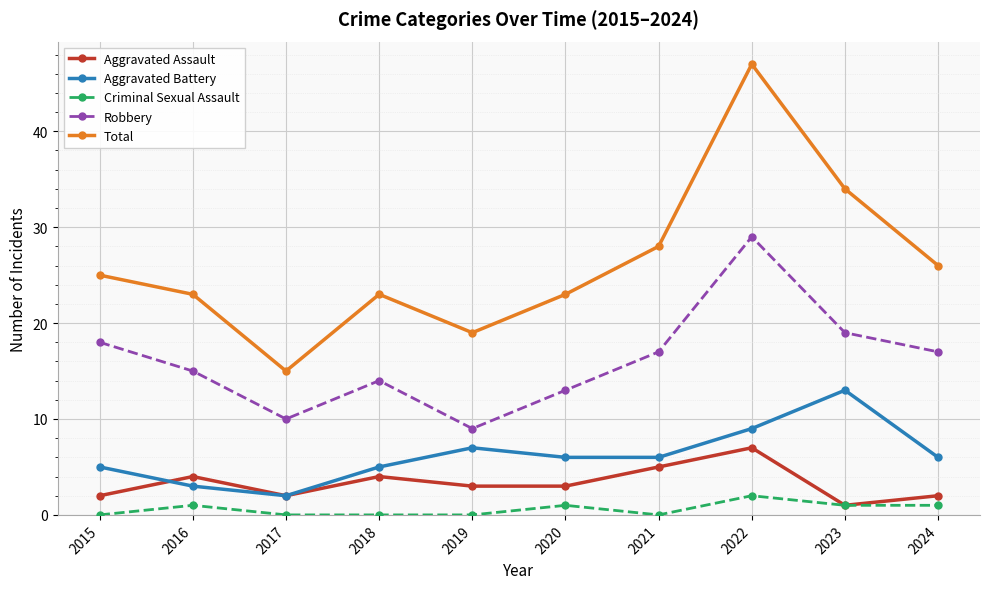

What is the maximum value shown in the chart?

47